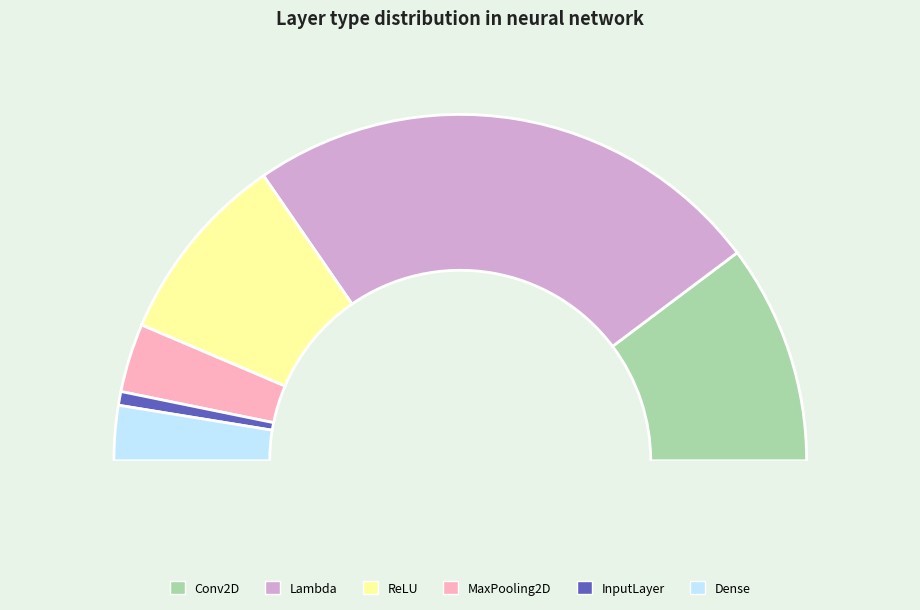

To the nearest percent, what is the difference between the Dense and ReLU slice percentages?

13%